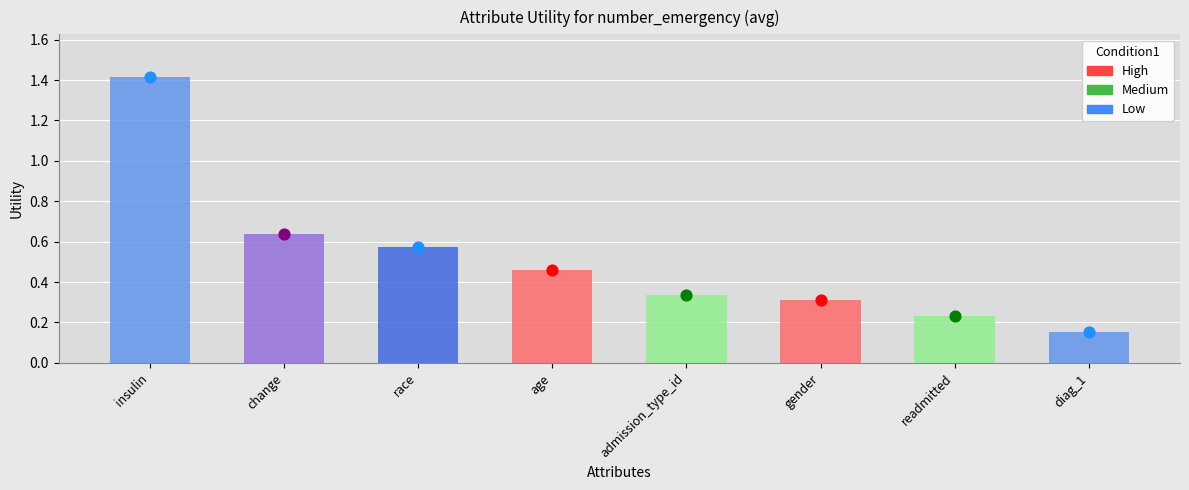

Between admission_type_id and insulin, which is larger?

insulin